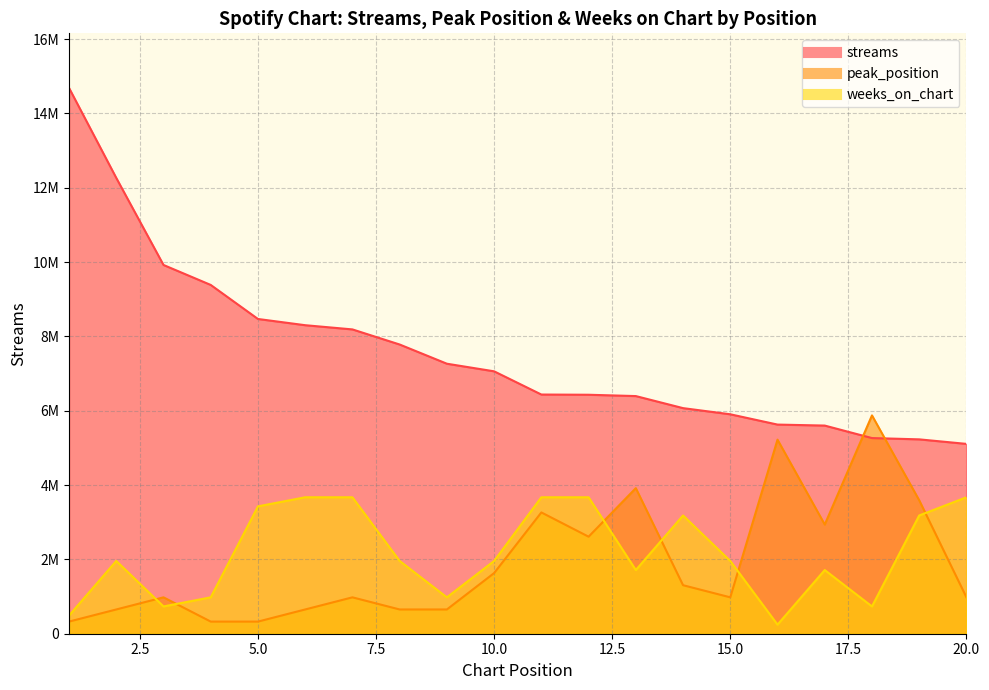

Reading left to right, what are all the values shown in this chart?

streams: 14685844.0	12264148.0	9921971.0	9384660.0	8468722.0	8301237.0	8188089.0	7781762.0	7264960.0	7060393.0	6435681.0	6429985.0	6394192.0	6069980.0	5904205.0	5627296.0	5600663.0	5264602.0	5229713.0	5107764.0
peak_position: 326352.1	652704.2	979056.3	326352.1	326352.1	652704.2	979056.3	652704.2	652704.2	1631760.4	3263520.9	2610816.7	3916225.1	1305408.4	979056.3	5221633.4	2937168.8	5874337.6	3589873.0	979056.3
weeks_on_chart: 489528.1	1958112.5	734292.2	979056.3	3426696.9	3671461.0	3671461.0	1958112.5	979056.3	1958112.5	3671461.0	3671461.0	1713348.5	3181932.9	1958112.5	244764.1	1713348.5	734292.2	3181932.9	3671461.0